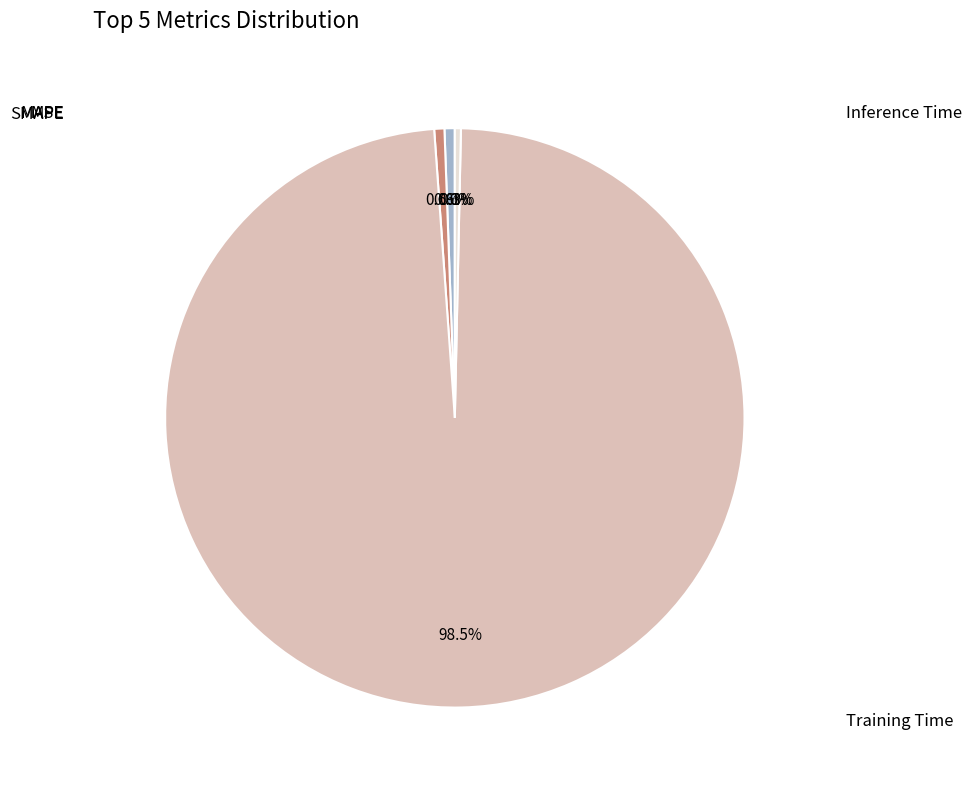

Is there any slice that represents more than half of the pie?

Yes